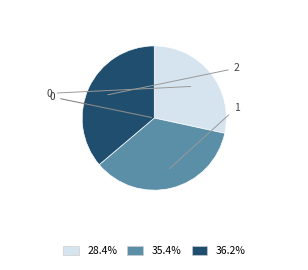

Is there any slice that represents more than half of the pie?

No